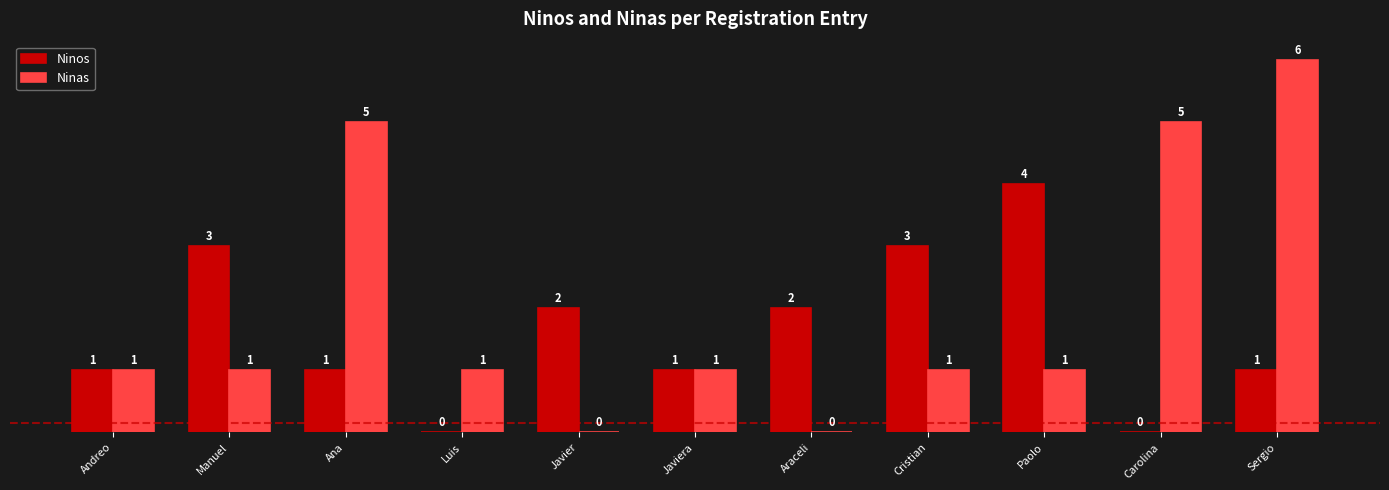

Is the value of Ninas at Ana greater than the value of Ninos at Carolina?

Yes